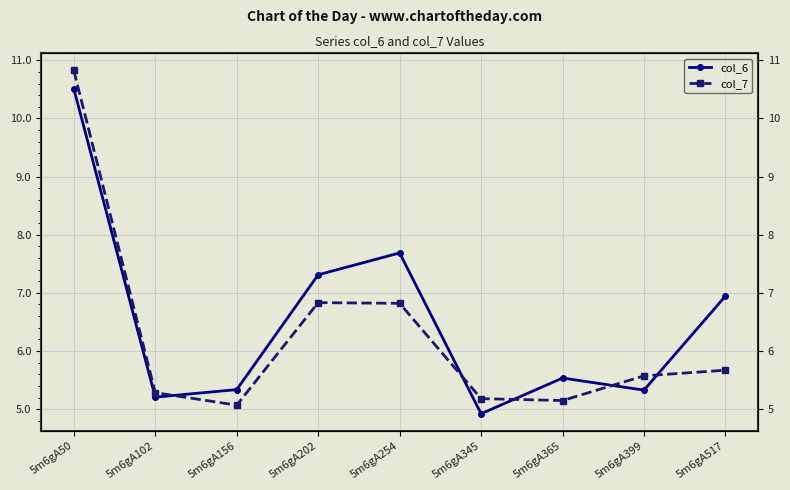

Is the value of col_6 at 5m6gA50 greater than the value of col_7 at 5m6gA365?

Yes